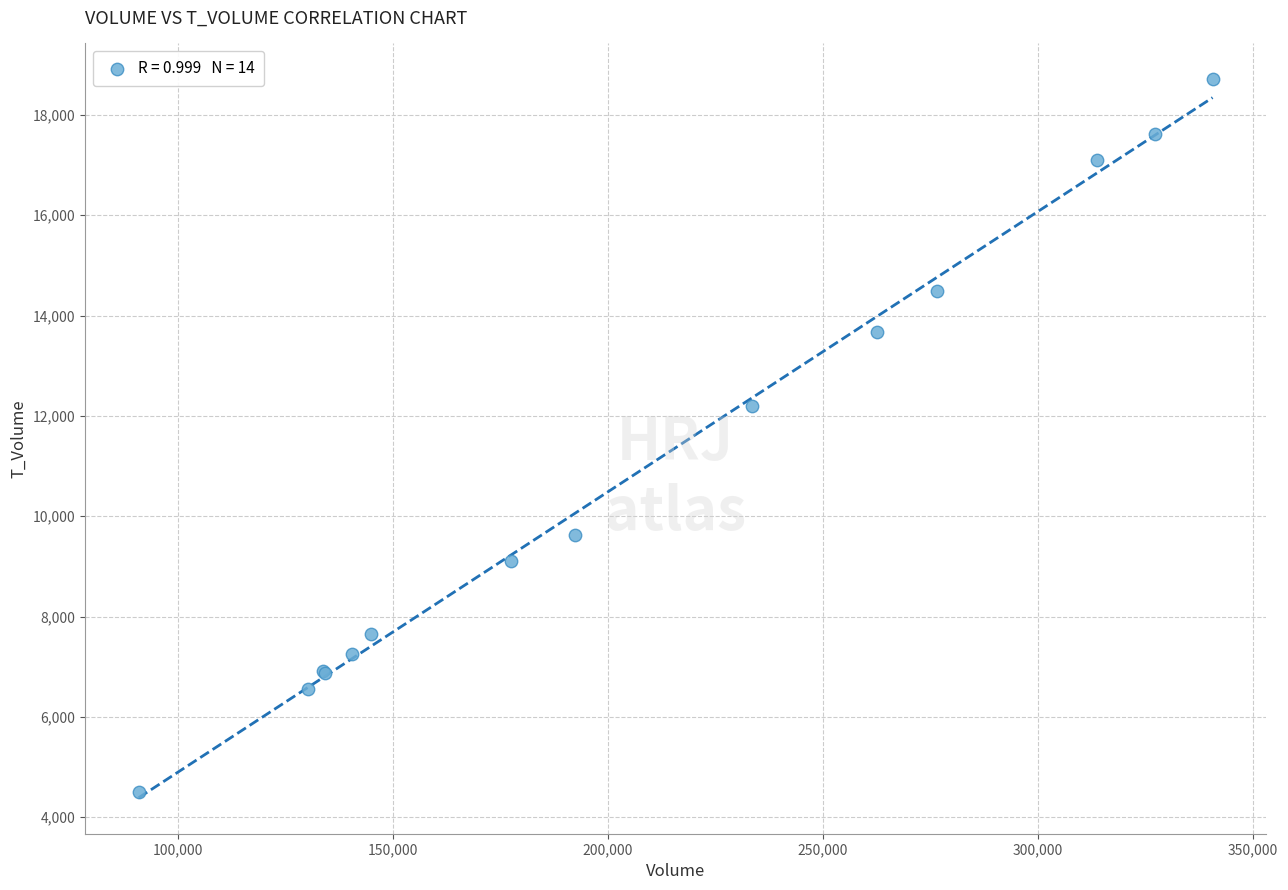

What Y value in the scatter plot is closest to 11606?

12206